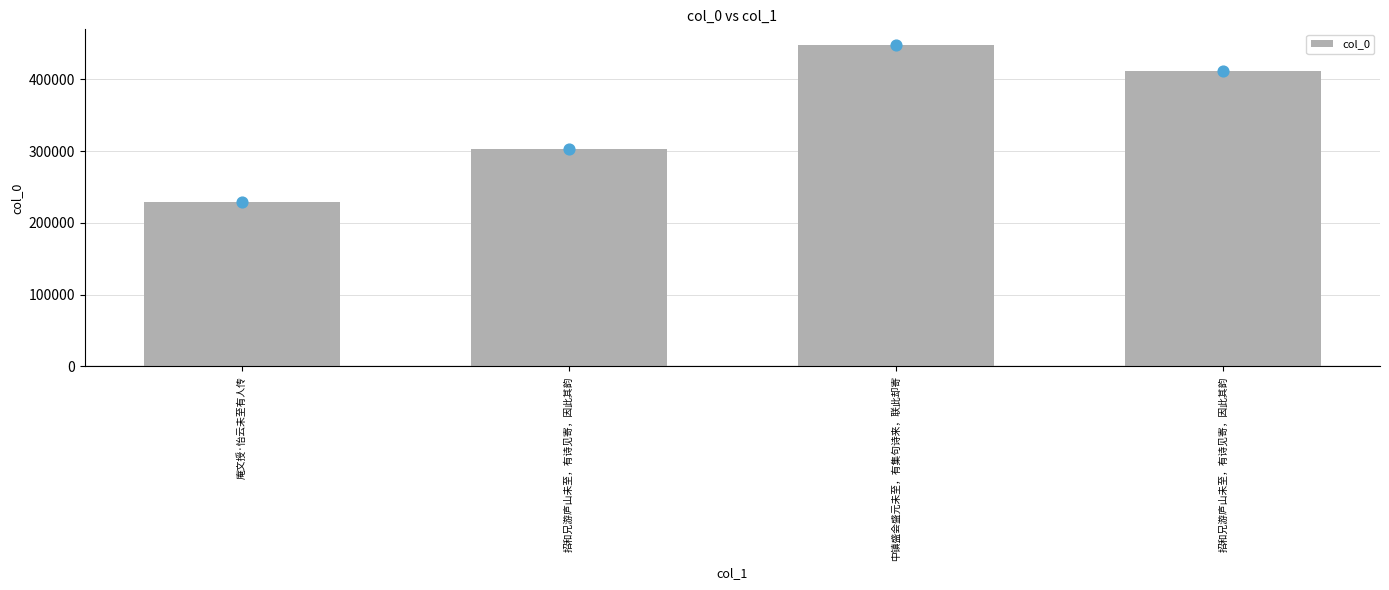

Between 招和兄游庐山未至，有诗见寄，因此其韵 and 中镇盛会盛元未至，有集句诗来，联此却寄, which is larger?

中镇盛会盛元未至，有集句诗来，联此却寄